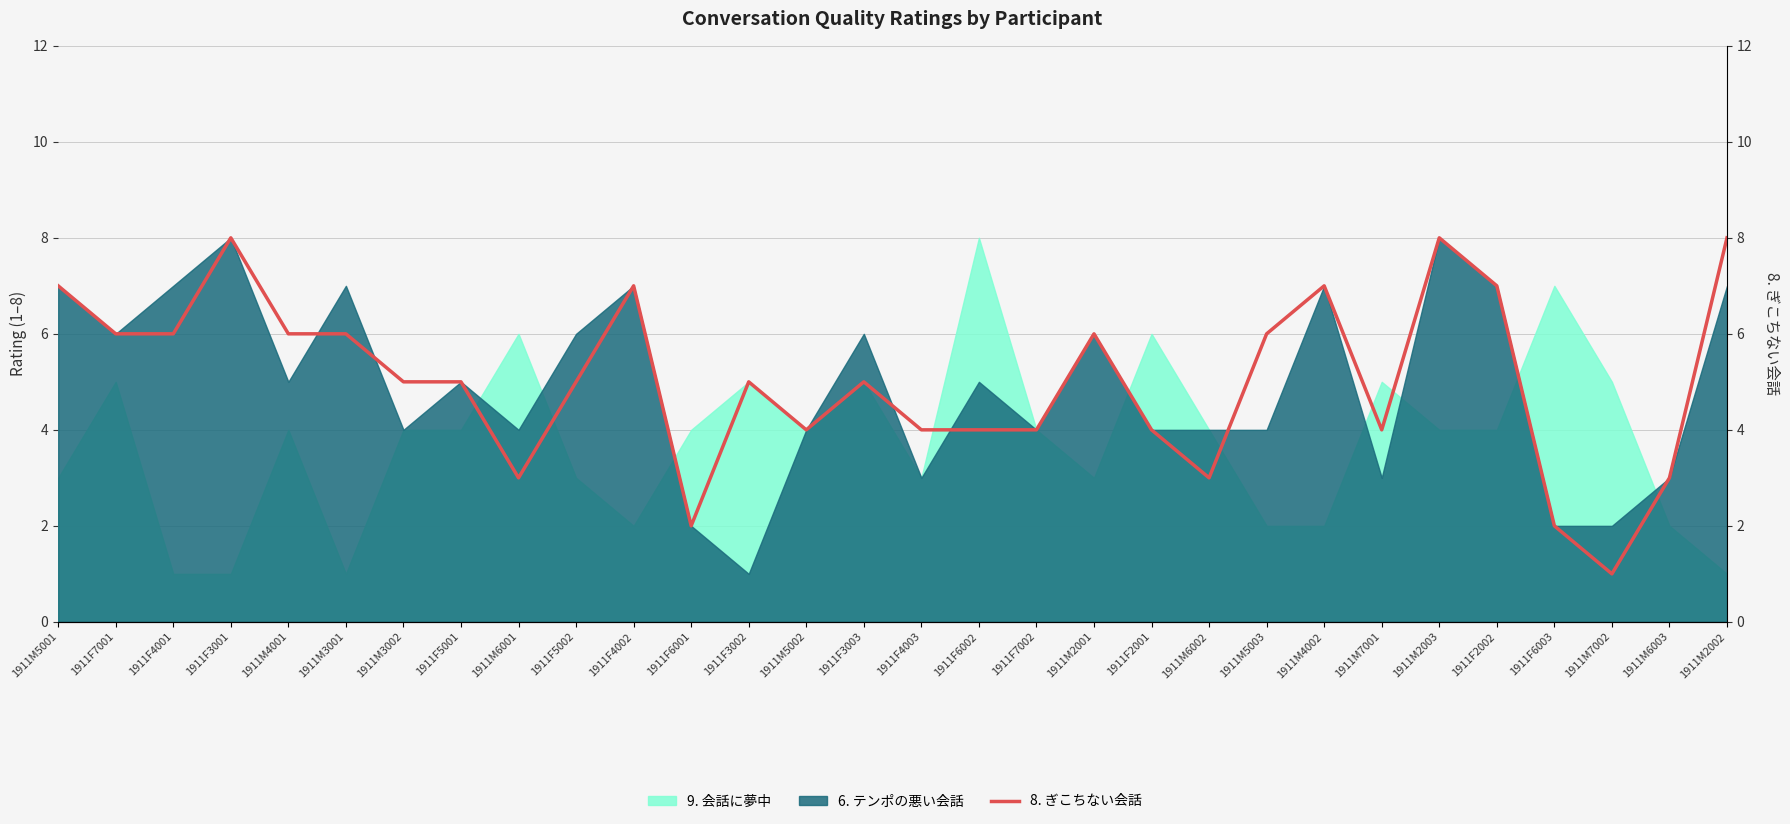

What position from the right is 1911M6002?

10